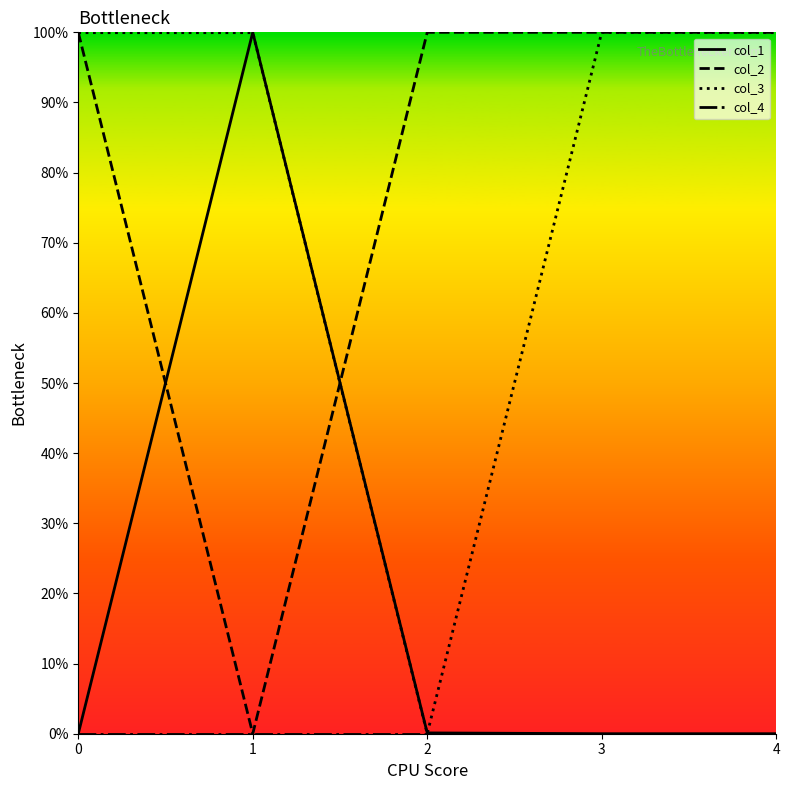

Reading right to left, transcribe all the data shown in this chart.

col_1: 0.0	0.0	0.1	100.0	0.0
col_2: 100.0	100.0	100.0	0.0	100.0
col_3: 100.0	100.0	0.0	100.0	100.0
col_4: 0.0	0.0	0.0	0.0	0.0